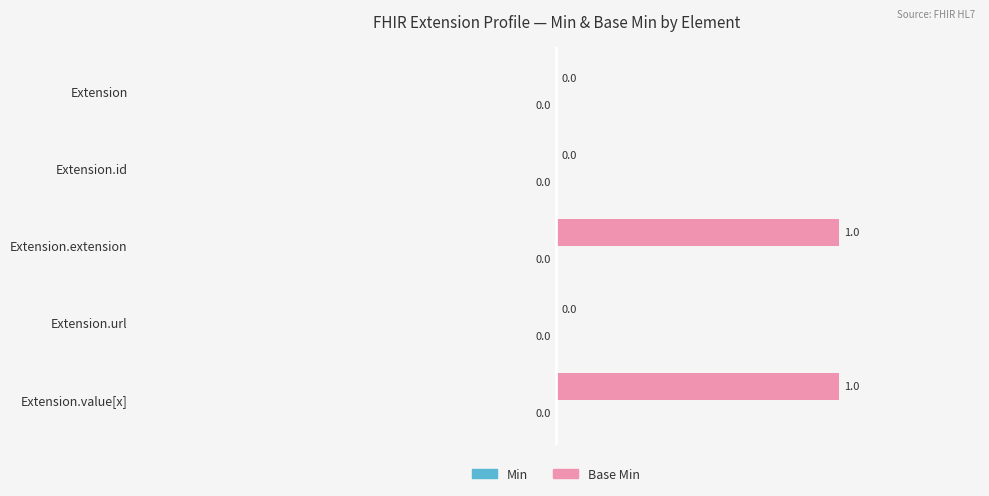

Reading top to bottom, transcribe all the data shown in this chart.

Extension=0	Extension.id=0	Extension.extension=1	Extension.url=0	Extension.value[x]=1